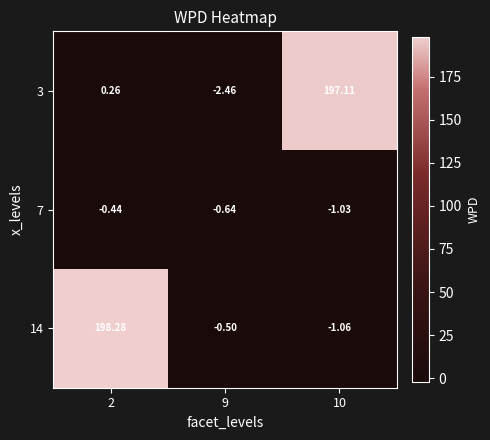

What is the difference between the highest and lowest values at 10?

198.2